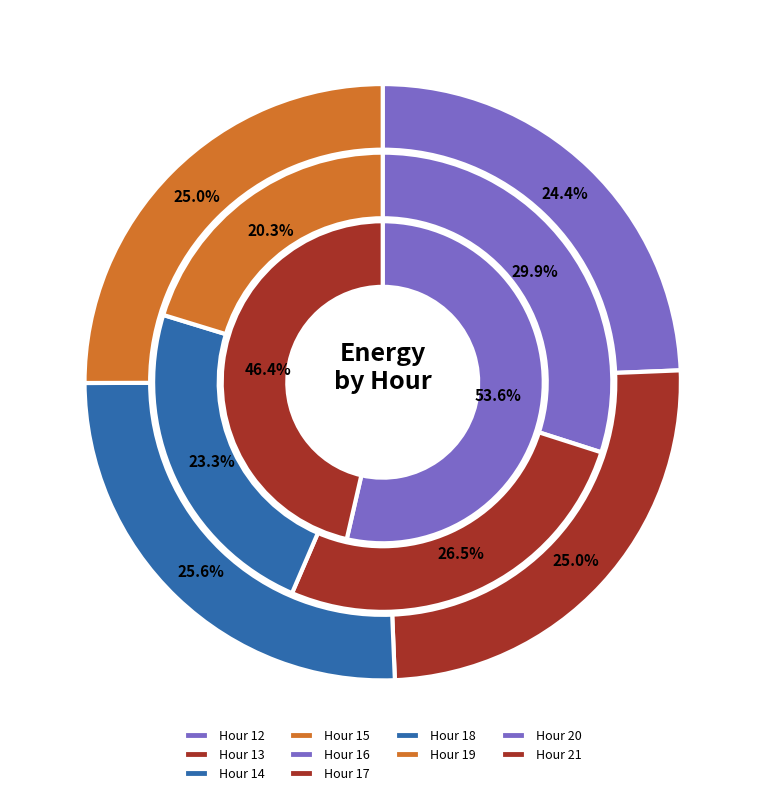

True or false: 21 accounts for 1% of the total.

False